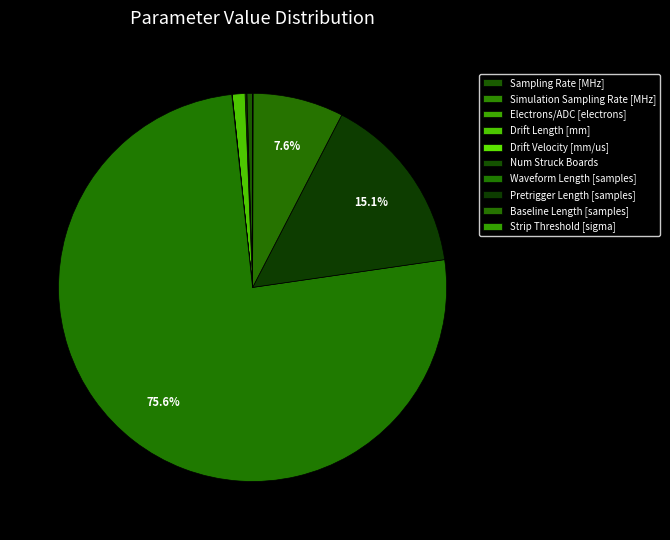

Which slice is the smallest?

Drift Velocity [mm/us]